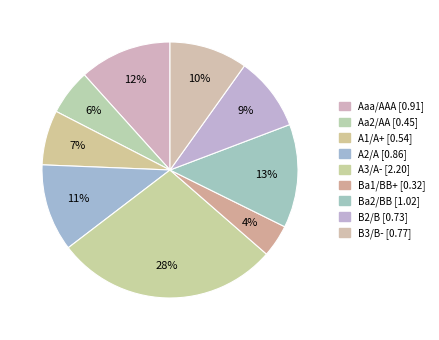

How many segments does this pie chart have?

9